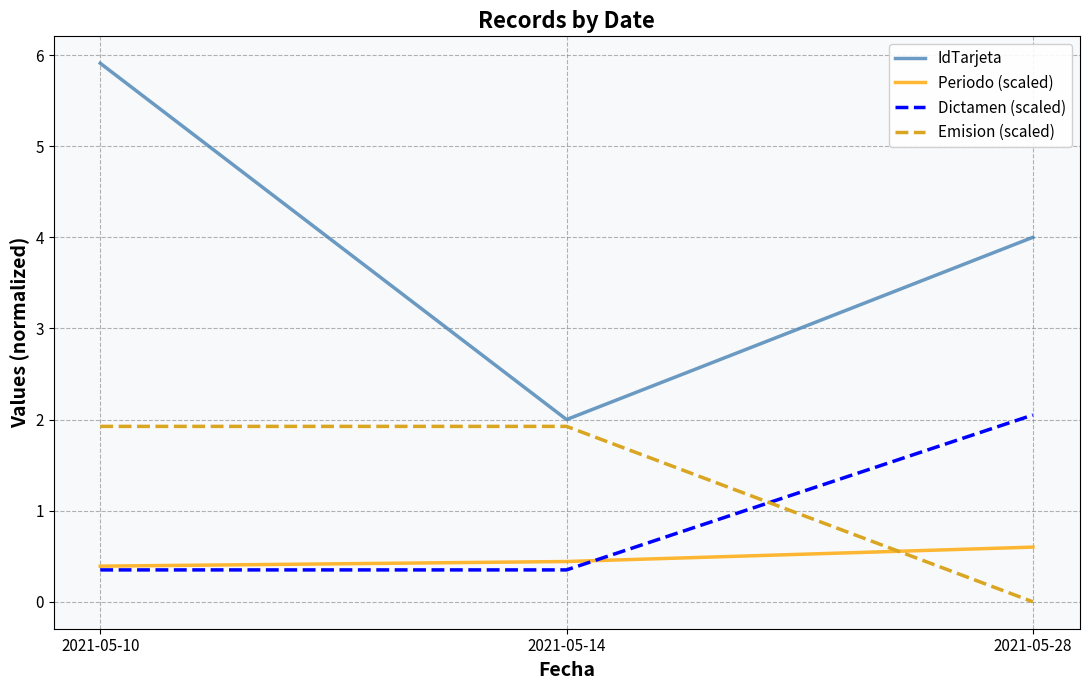

Rank the series at 2021-05-28 from highest to lowest value.

IdTarjeta, Dictamen (scaled), Periodo (scaled), Emision (scaled)